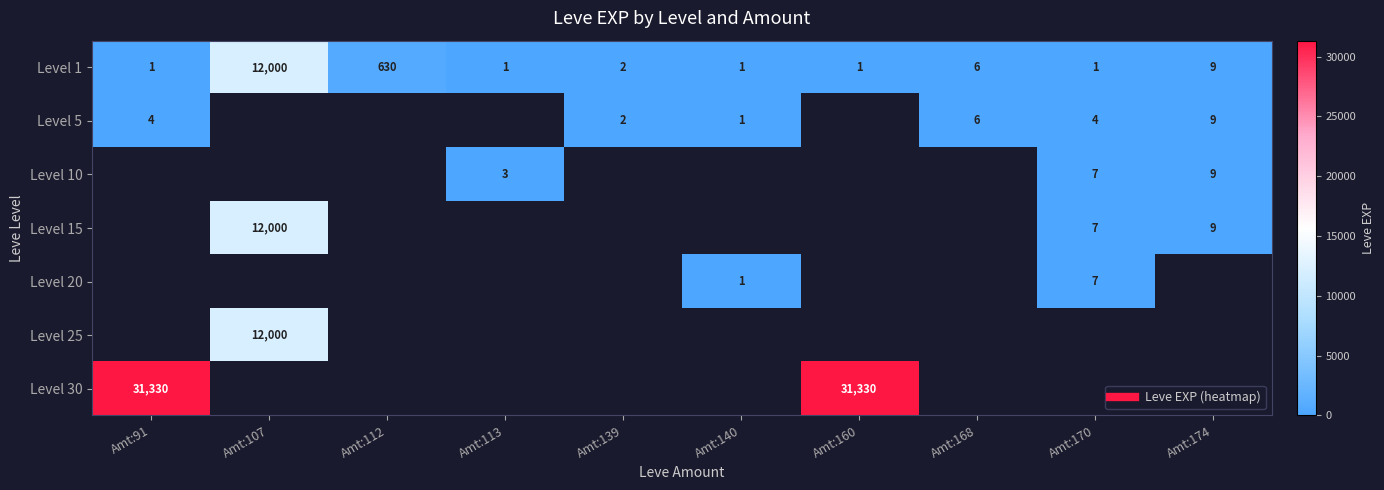

At which category does the chart reach its peak across all series?

Amt:91